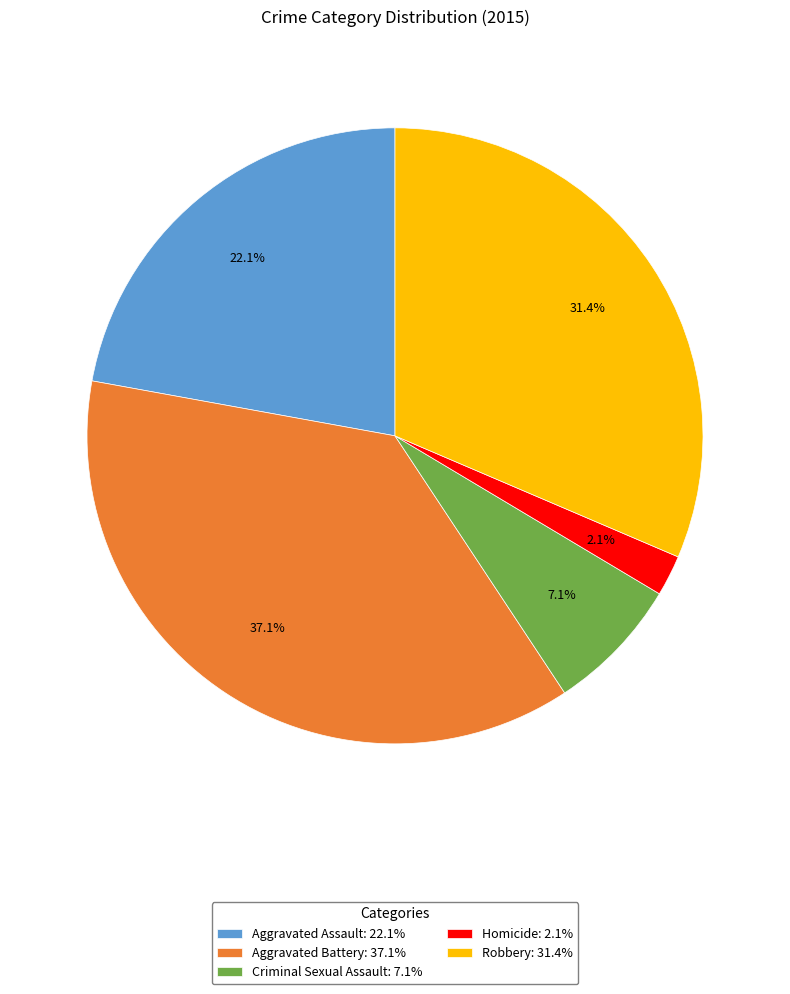

What portion of the pie excludes Criminal Sexual Assault?

92.9%